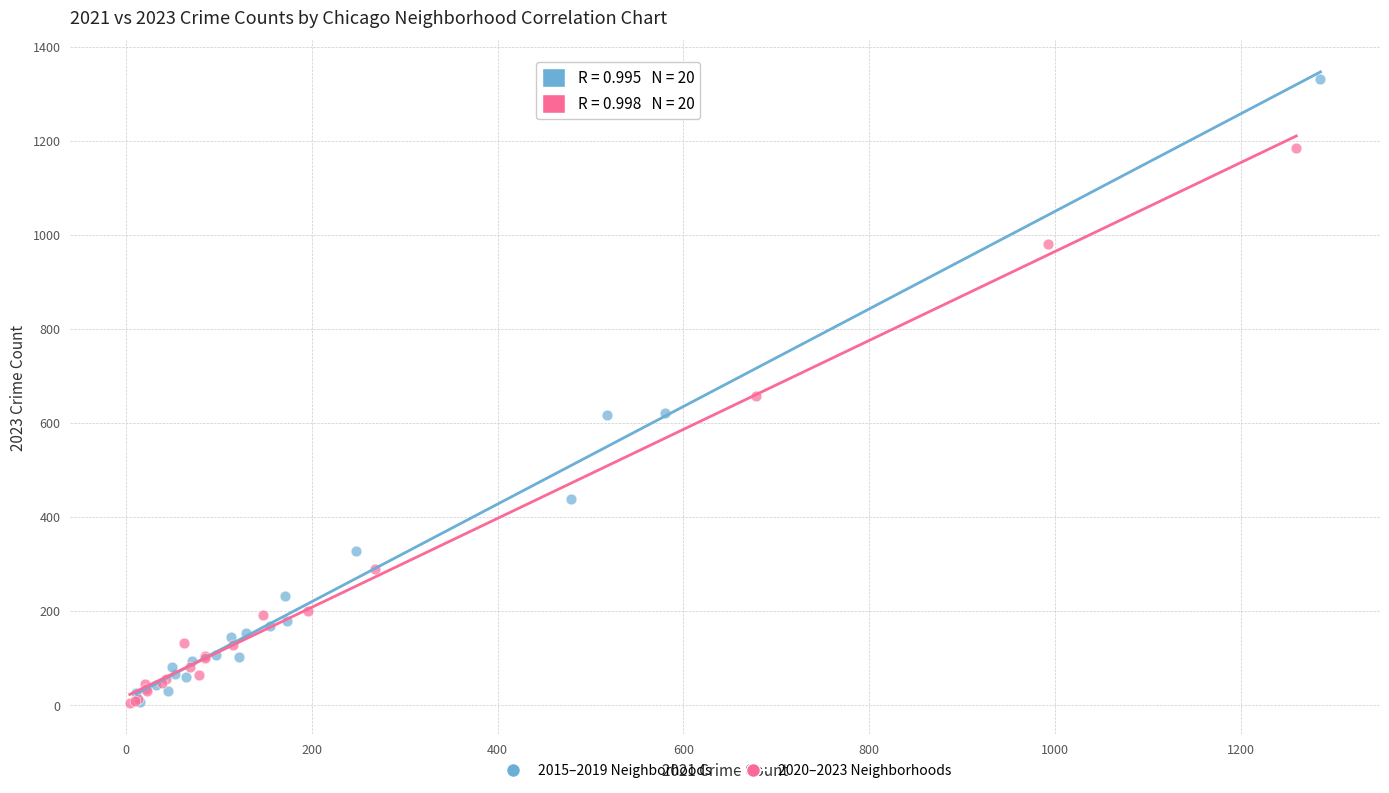

Which series has the widest spread of Y values?

2015–2019 Neighborhoods